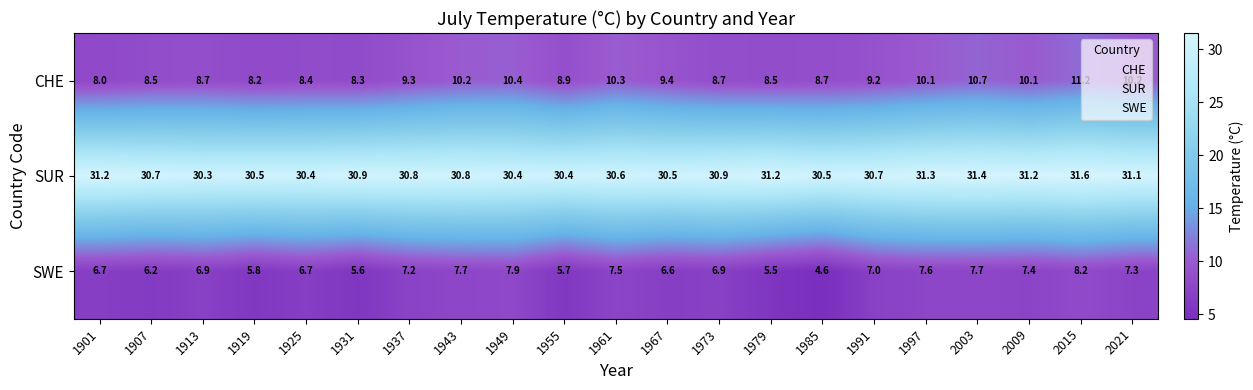

Which series has the largest total across all categories?

SUR